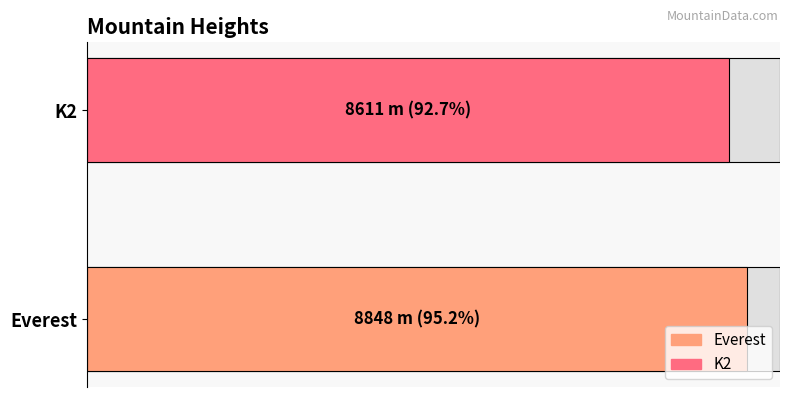

Are the bars grouped side by side (vs. stacked)?

No